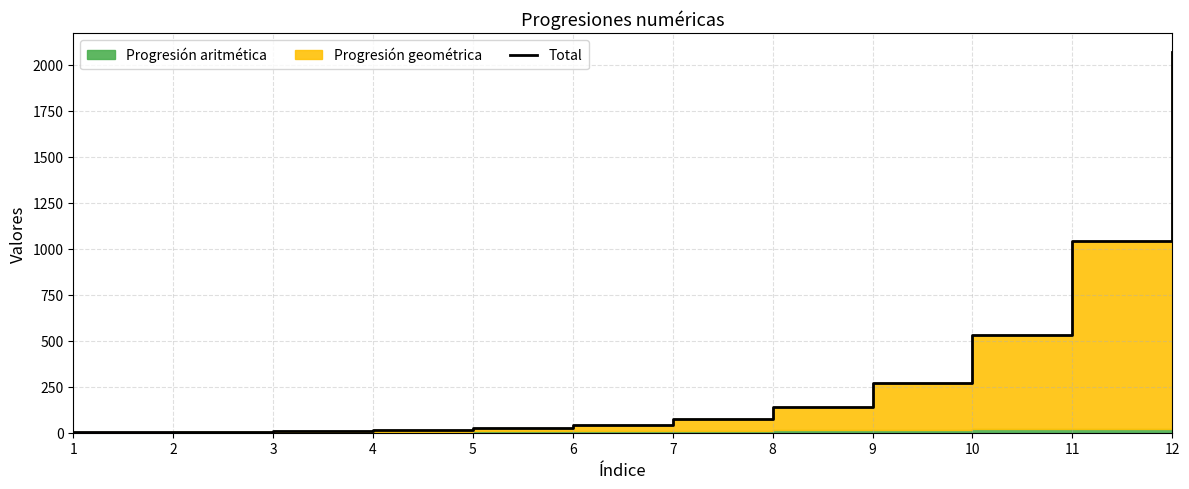

True or false: the data shows 5 at 4.

False